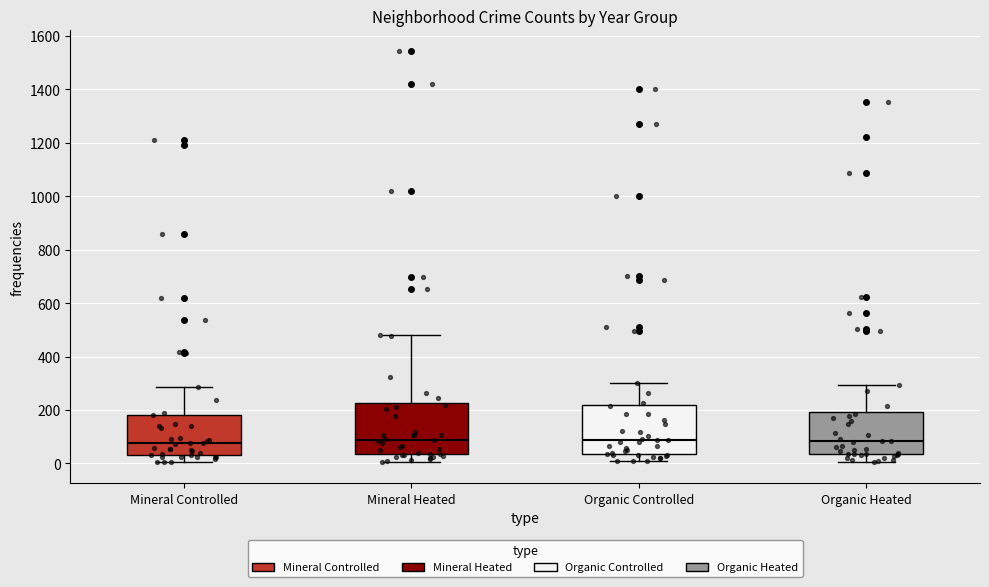

Reading left to right, read every box against the y-axis: the position of its median line, the range the box covers, and the ends of its whiskers. The values are not printed on the chart, so give them approximately, as read against the axis.

Mineral Controlled: median 80, box 40 to 180, whiskers 0 to 280
Mineral Heated: median 80, box 40 to 220, whiskers 0 to 480
Organic Controlled: median 80, box 40 to 220, whiskers 0 to 300
Organic Heated: median 80, box 40 to 200, whiskers 0 to 300